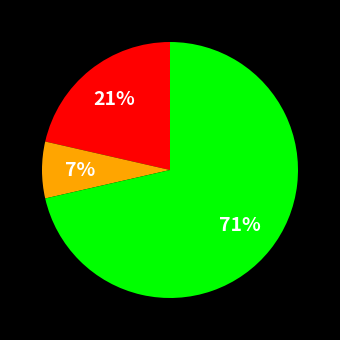

Does any single category account for the majority?

Yes